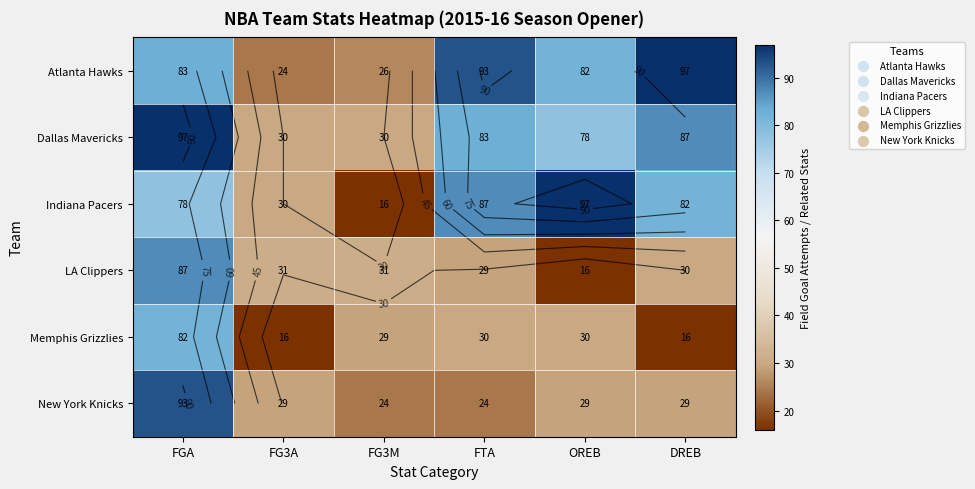

Which category has the lowest value across all series?

FG3M